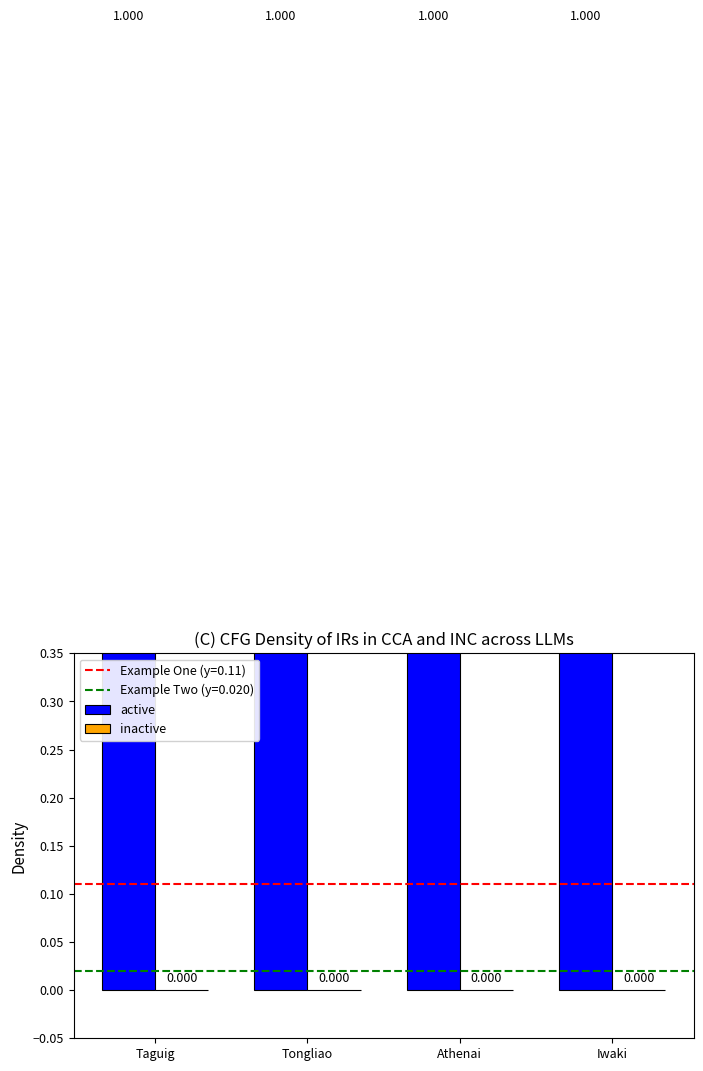

What is the difference between the highest and lowest values at Iwaki?

1